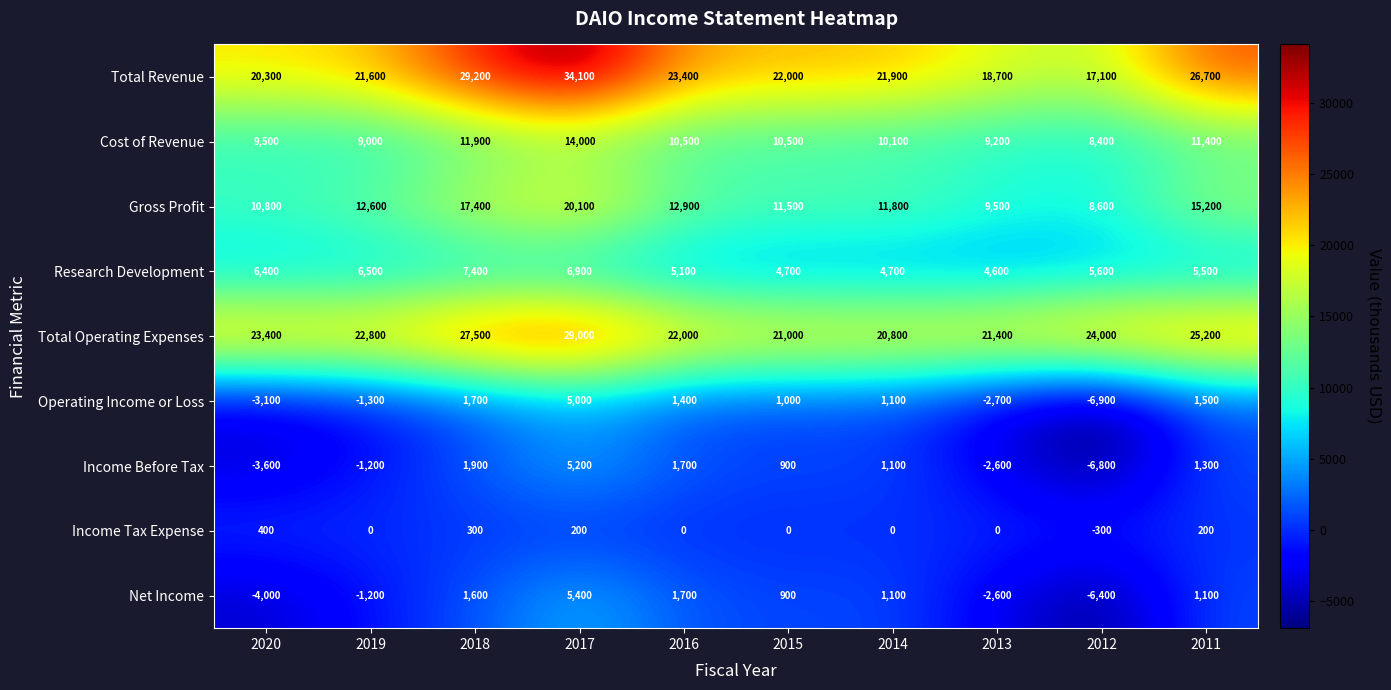

What is the sum of the Gross Profit values at 2020 and 2015?

22300